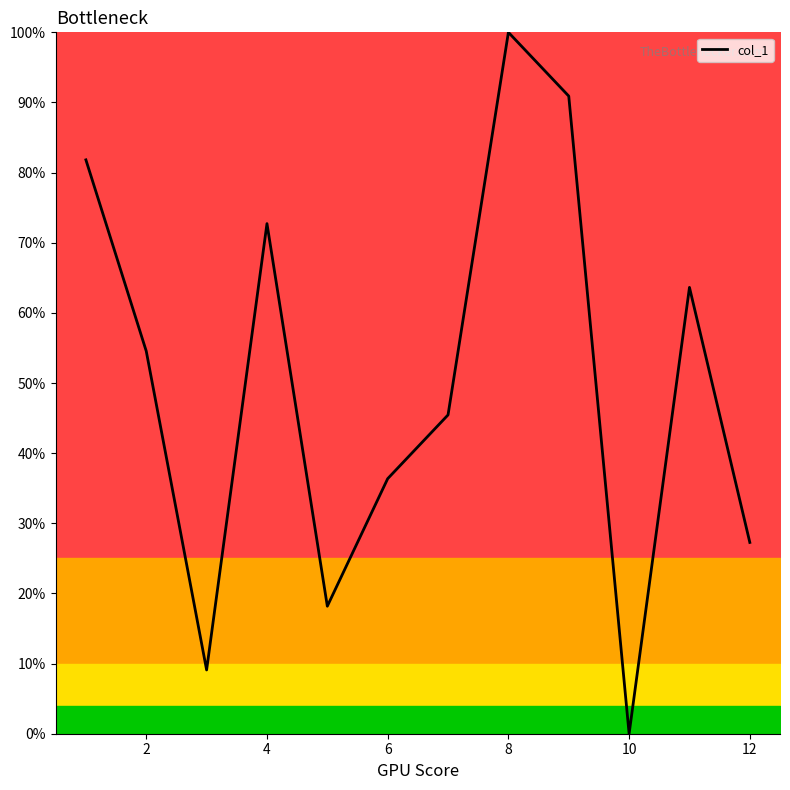

What is the maximum value shown in the chart?

100.0